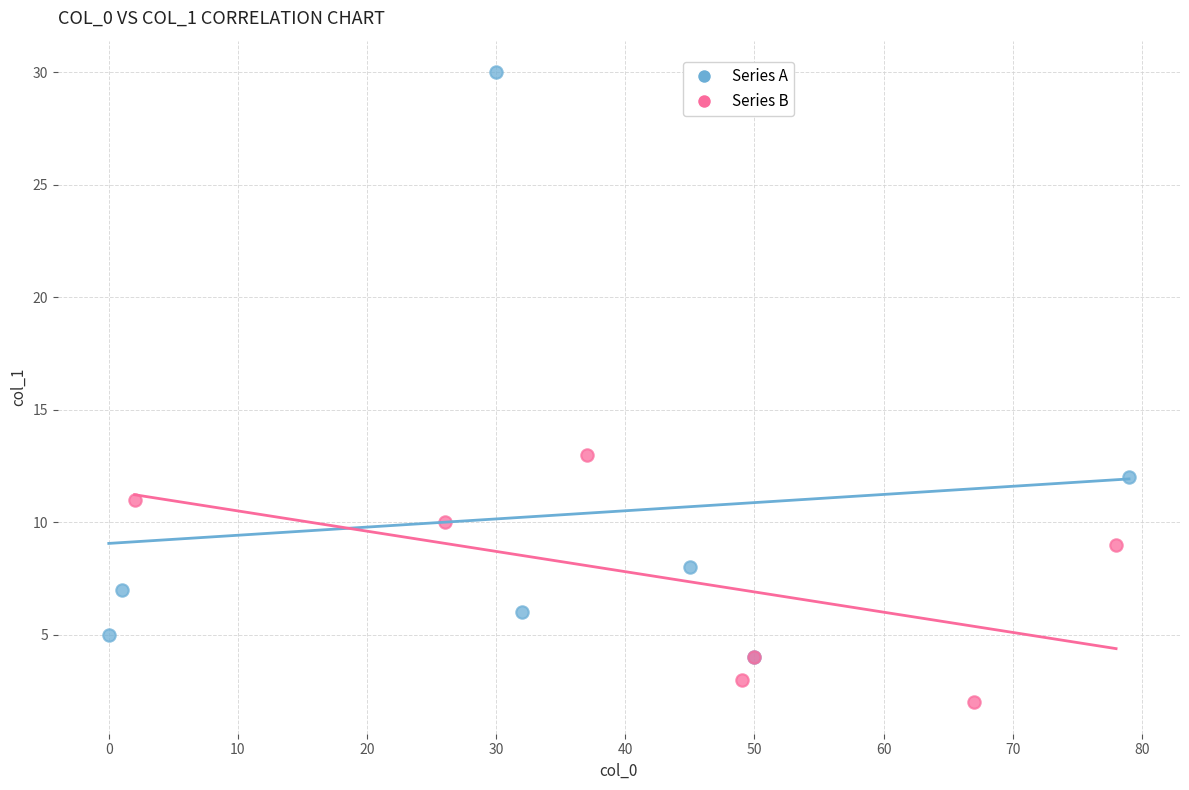

Which series has the widest spread of Y values?

Series A